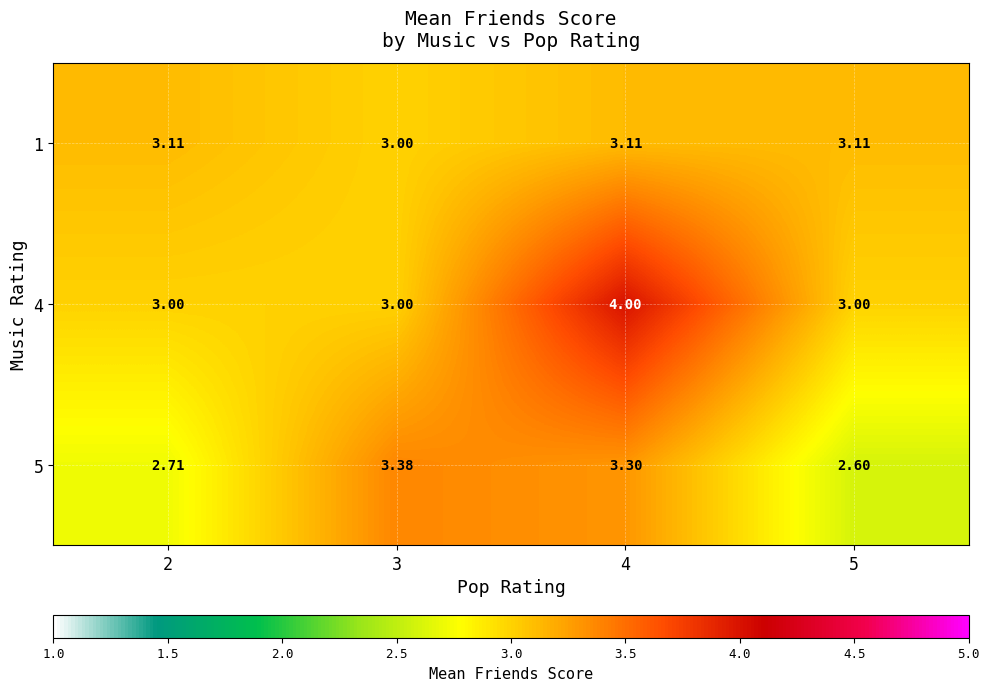

How many data points in 1 are above 3?

3